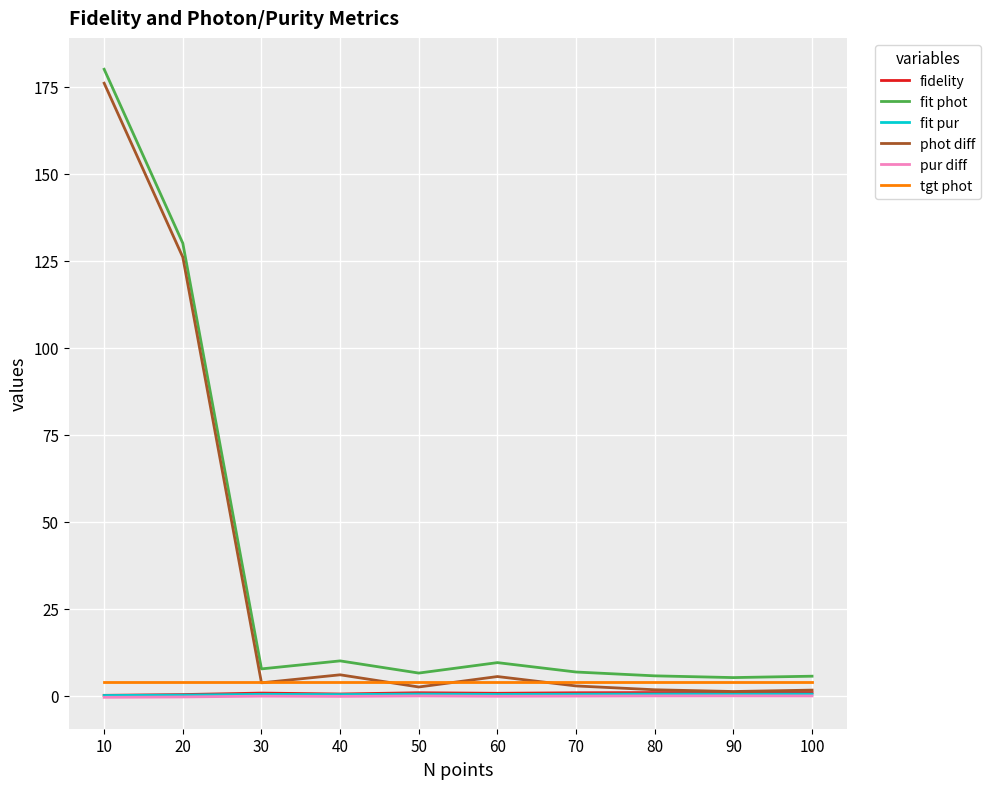

What is the greatest value displayed?

180.0